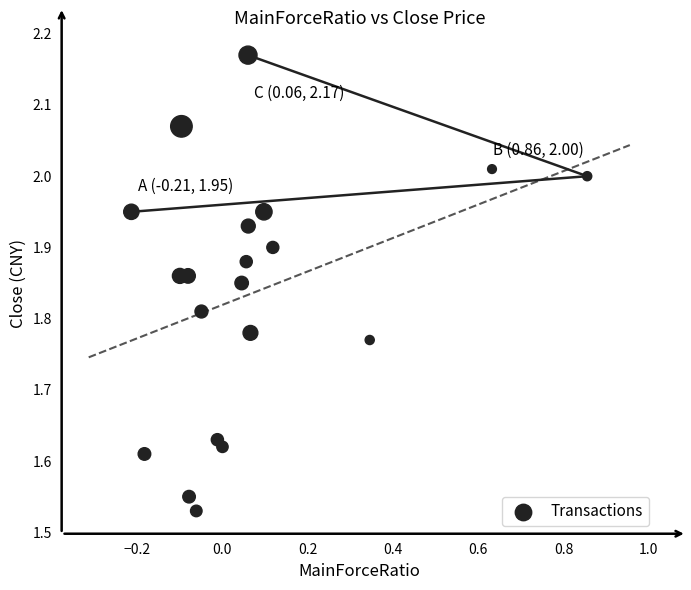

What is the range of Y values (max minus min)?

0.6